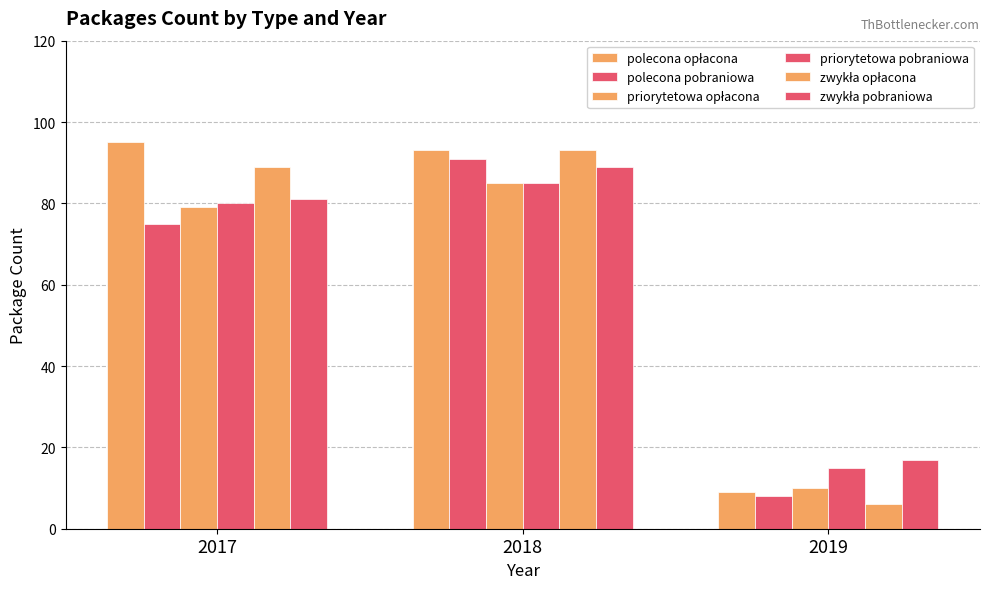

The priorytetowa pobraniowa series shows 80 at 2017. True or false?

True